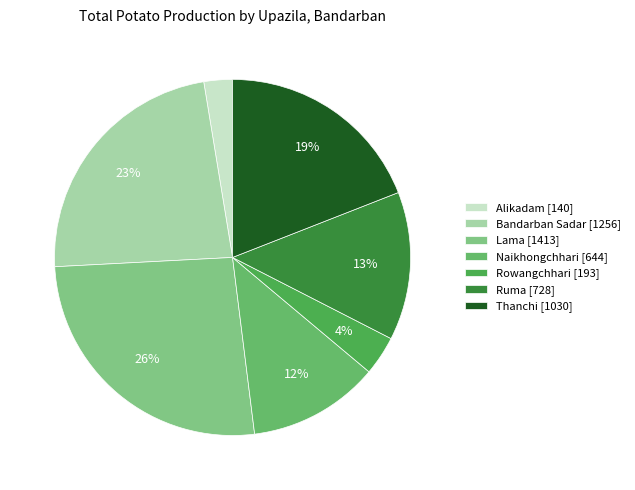

To the nearest percent, what is the average slice percentage?

14%